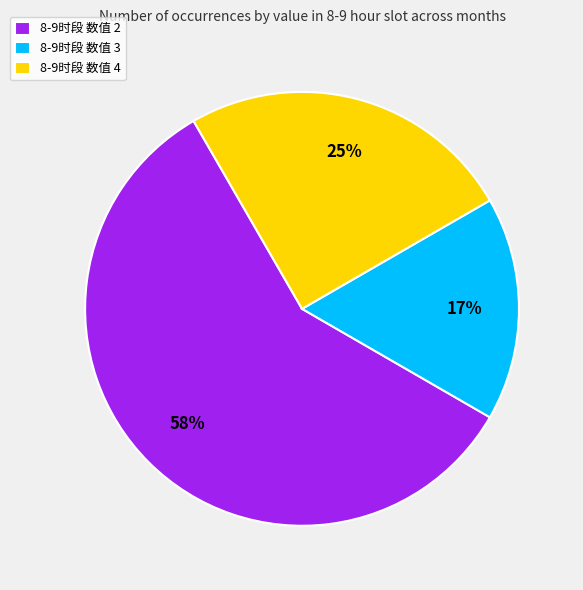

Rank the categories by value from lowest to highest.

8-9时段 数值 3, 8-9时段 数值 4, 8-9时段 数值 2